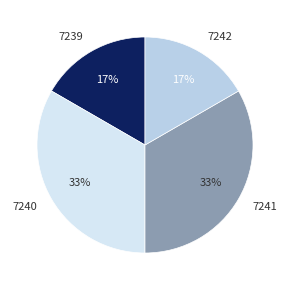

Which has a higher value, 7240 or 7239?

7240